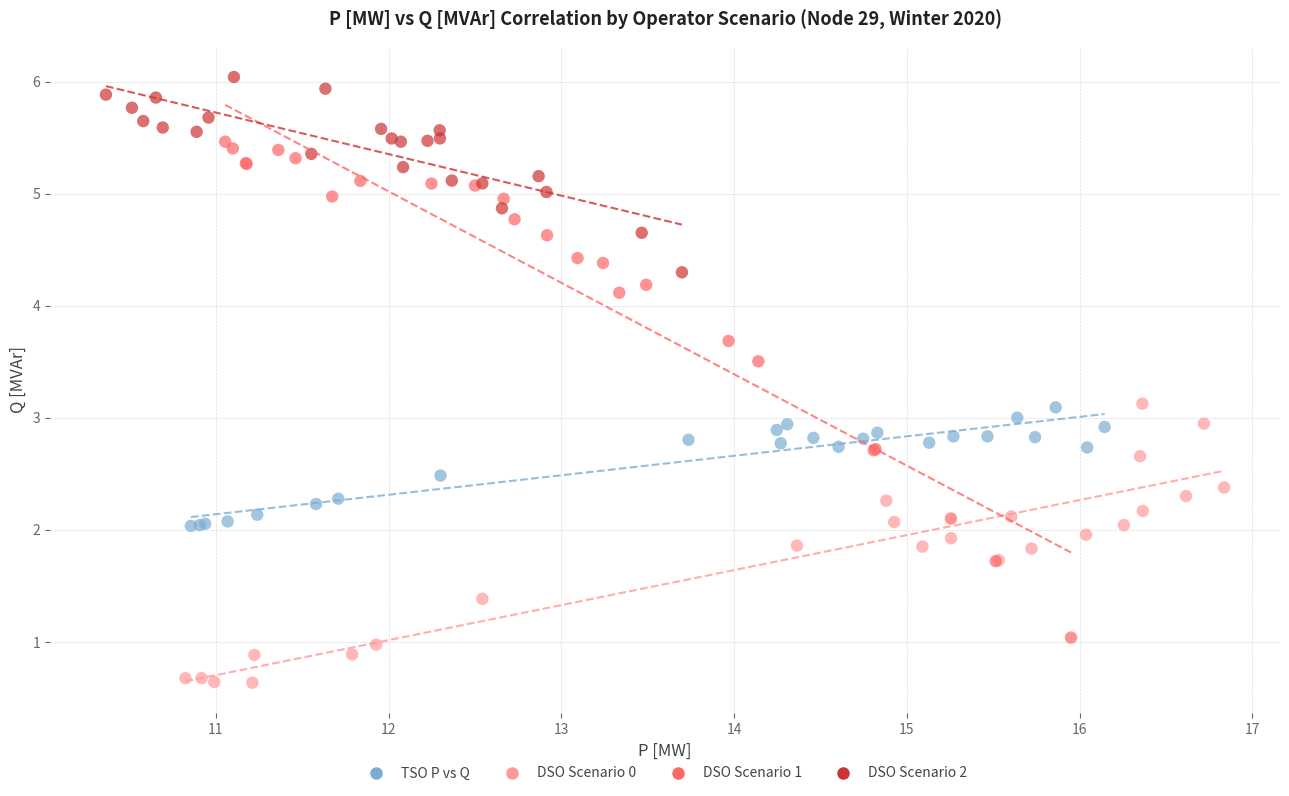

Which series contains the lowest Y value?

DSO Scenario 0